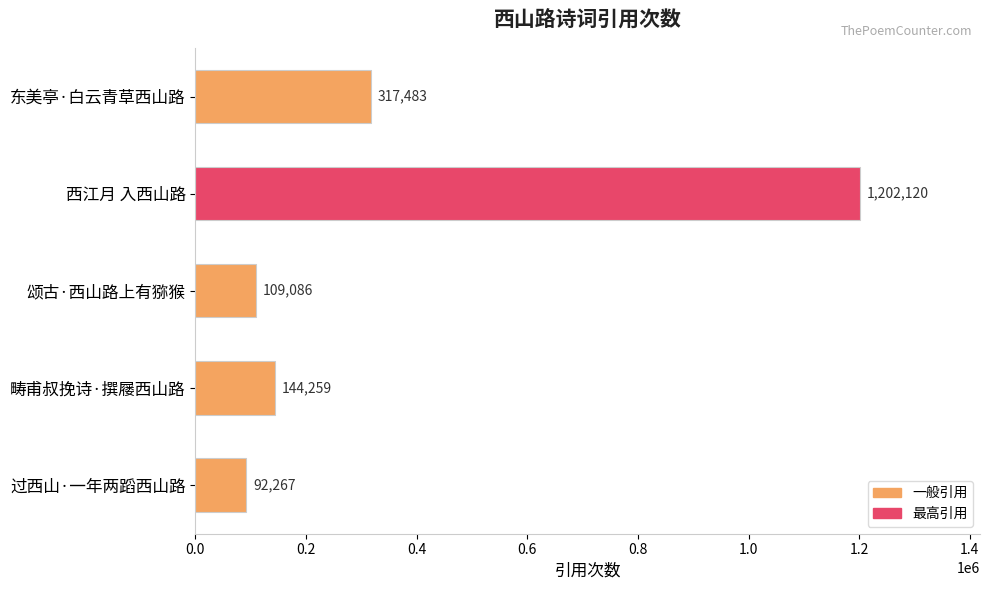

Are the bars horizontal?

Yes